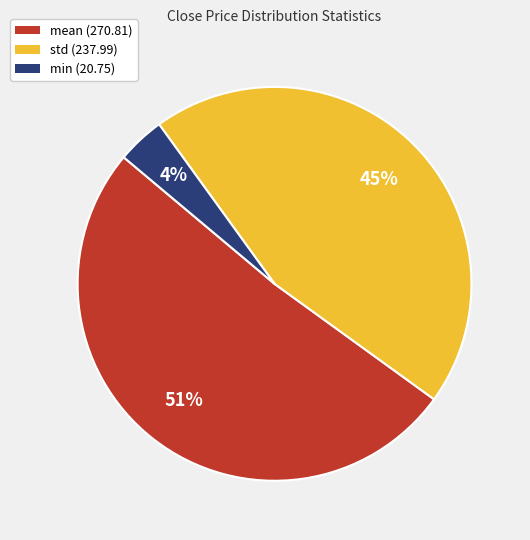

To the nearest percent, what portion does std represent?

45%